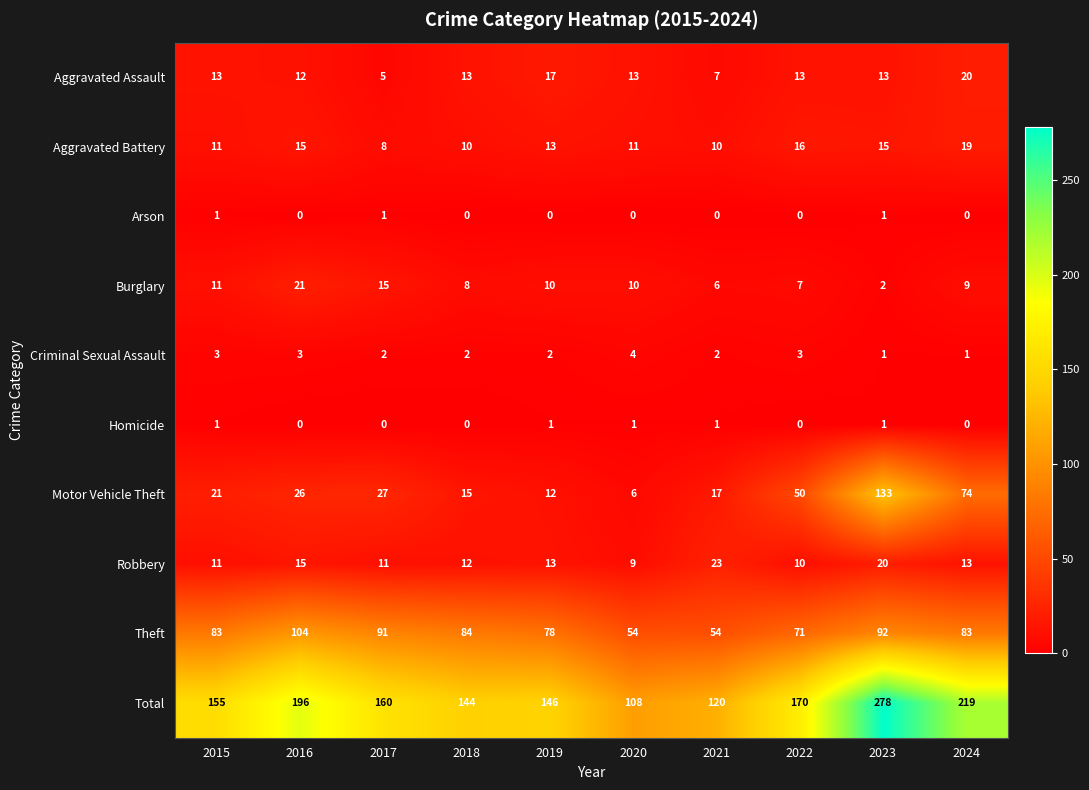

What is the difference between the second highest and minimum values in the Robbery series?

11